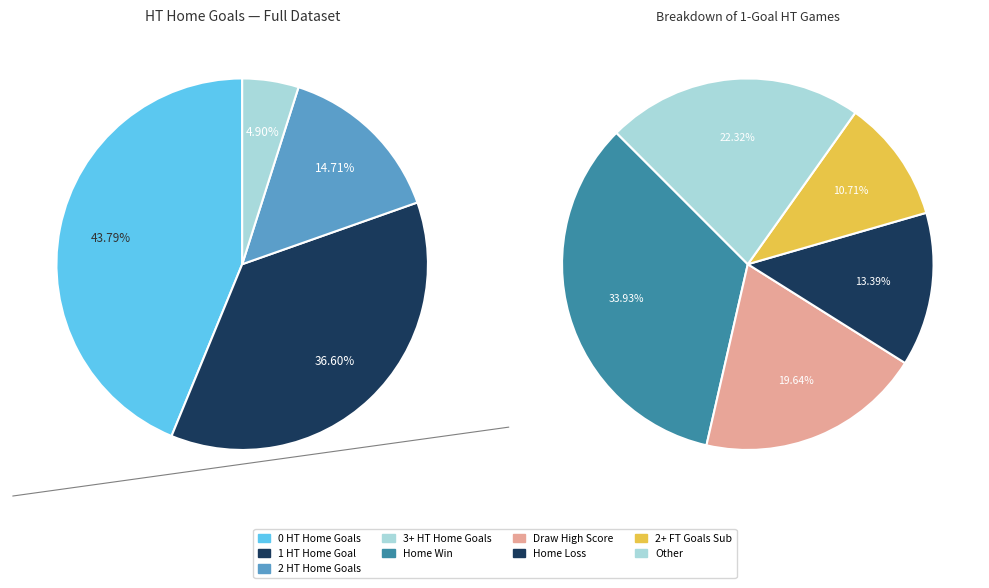

Which slice is the smallest?

3+ Home HT Goals